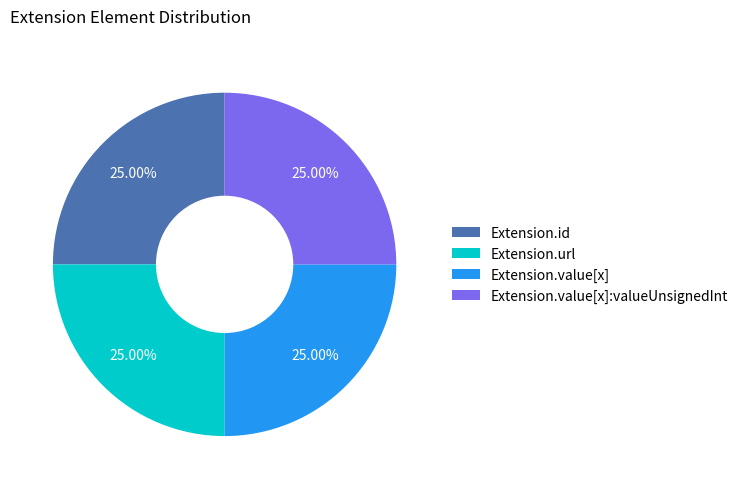

Does Extension.url represent more than half of the total?

No